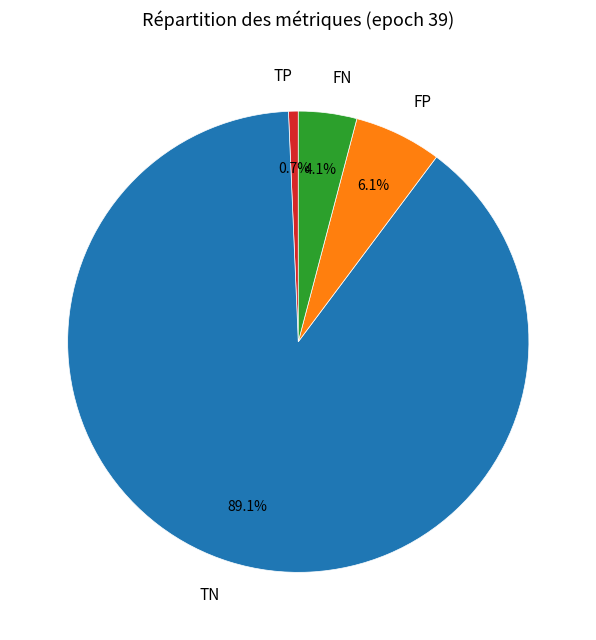

What percentage do FP and FN together represent?

10.2%